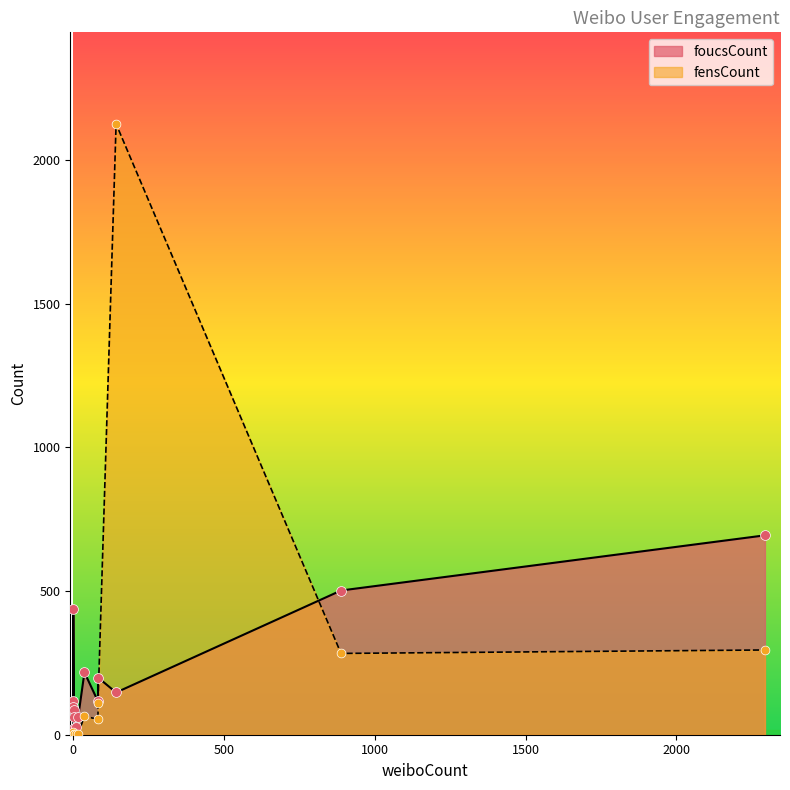

Which series has the largest total across all categories?

fensCount